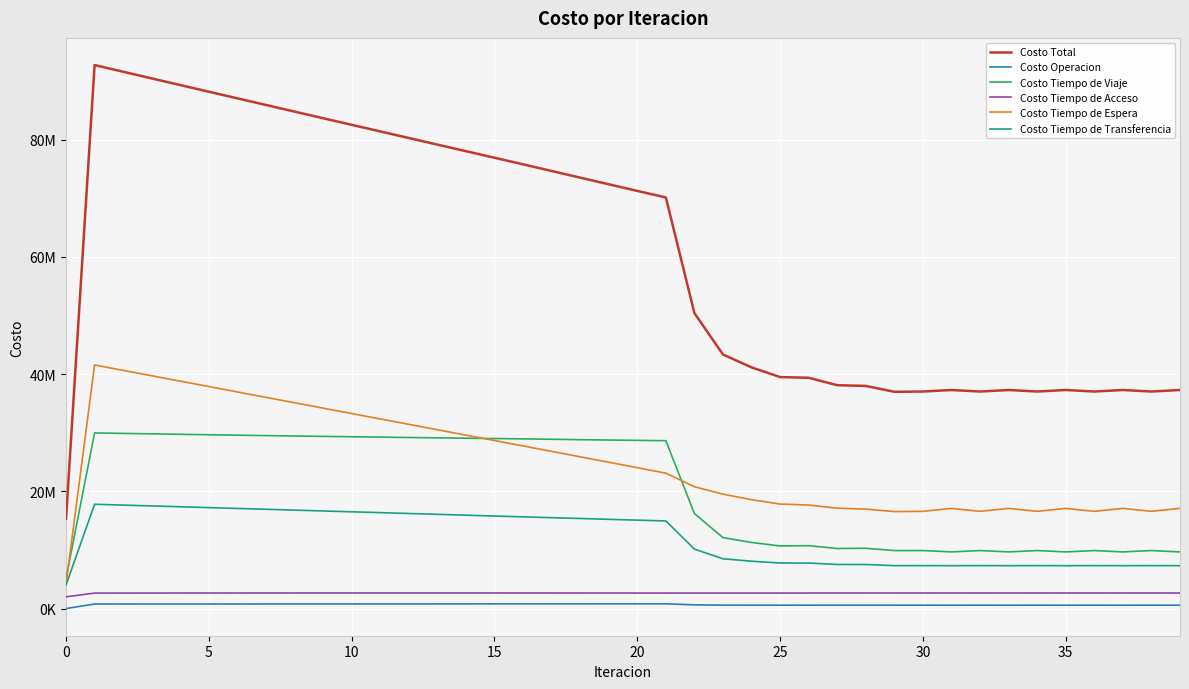

Does the chart have visible grid lines?

Yes